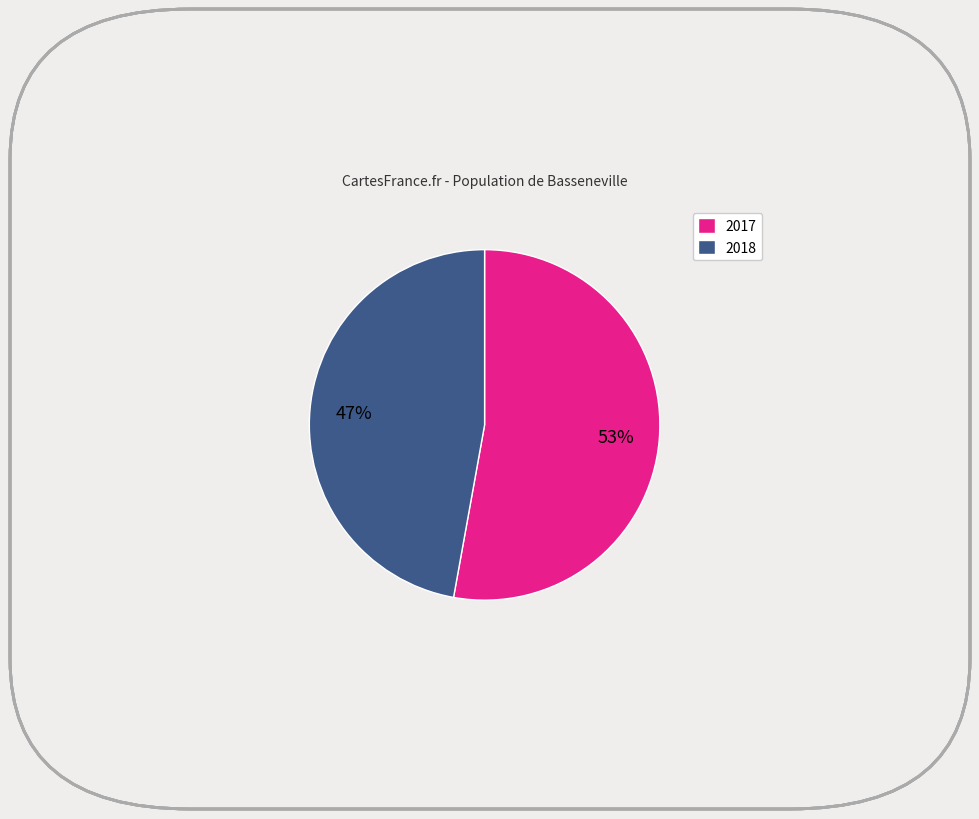

To the nearest percent, what is the average slice percentage?

50%